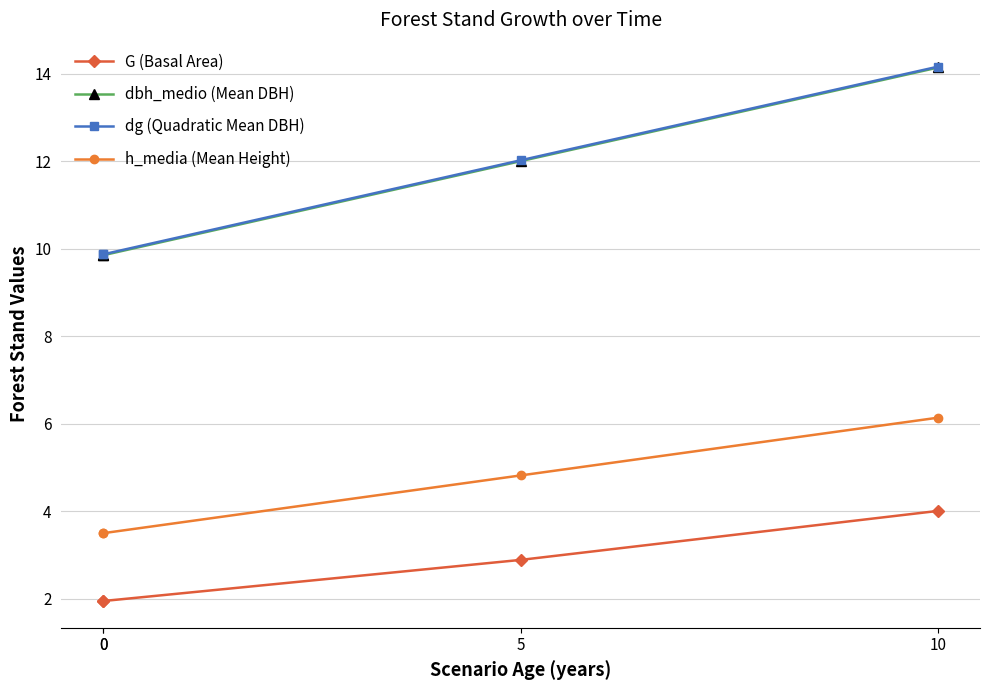

Rank the categories by dbh_medio (Mean DBH) value from highest to lowest.

10, 5, 0, 0